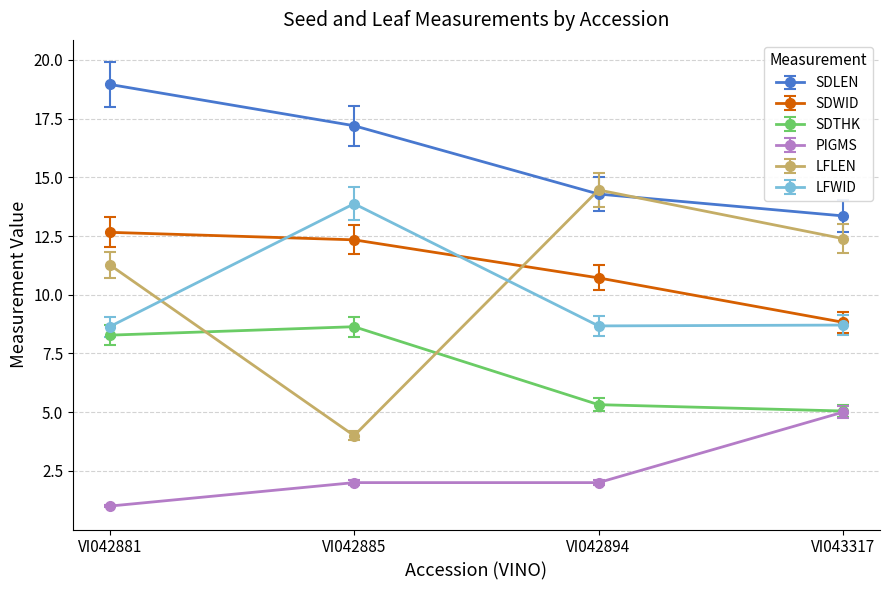

What is the greatest value displayed?

19.0